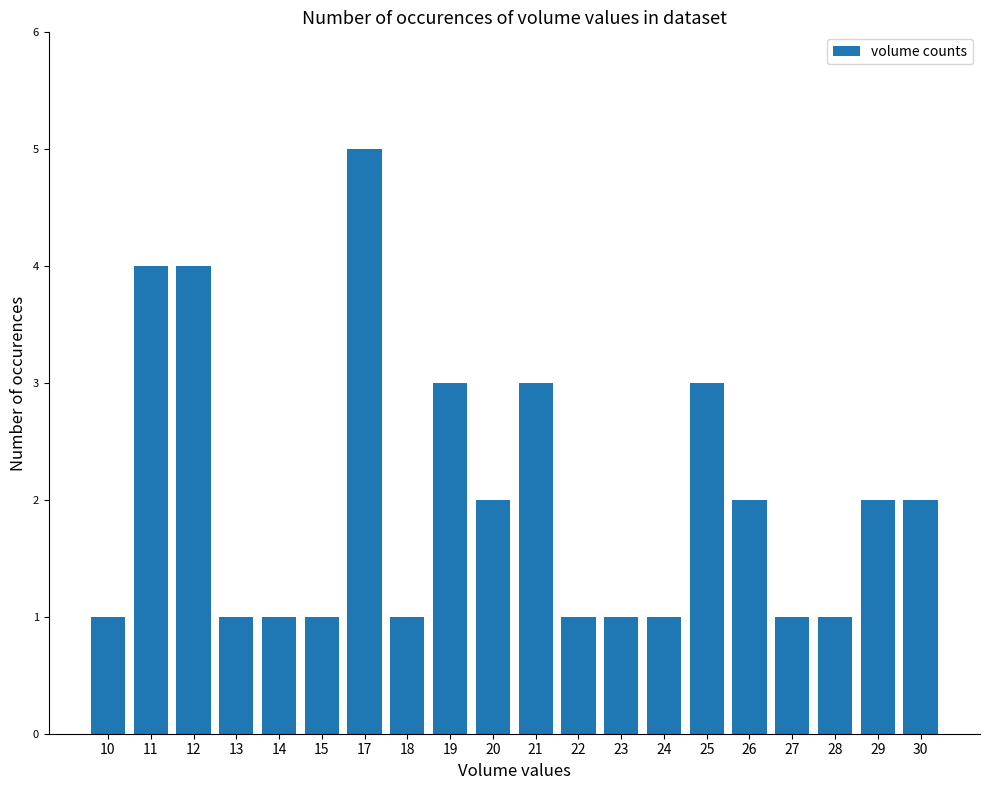

Approximately how many times larger is the value at 25 compared to 18?

3.0